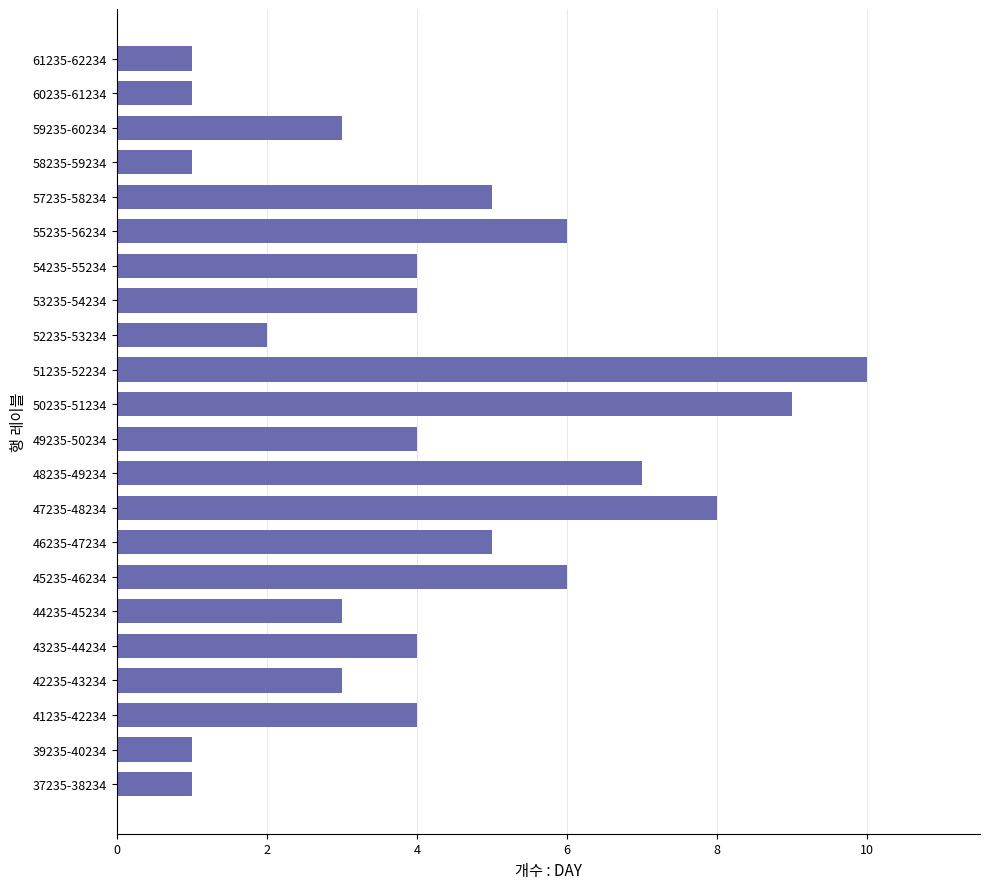

Reading bottom to top, extract all data points from this chart.

37235-38234=1	39235-40234=1	41235-42234=4	42235-43234=3	43235-44234=4	44235-45234=3	45235-46234=6	46235-47234=5	47235-48234=8	48235-49234=7	49235-50234=4	50235-51234=9	51235-52234=10	52235-53234=2	53235-54234=4	54235-55234=4	55235-56234=6	57235-58234=5	58235-59234=1	59235-60234=3	60235-61234=1	61235-62234=1